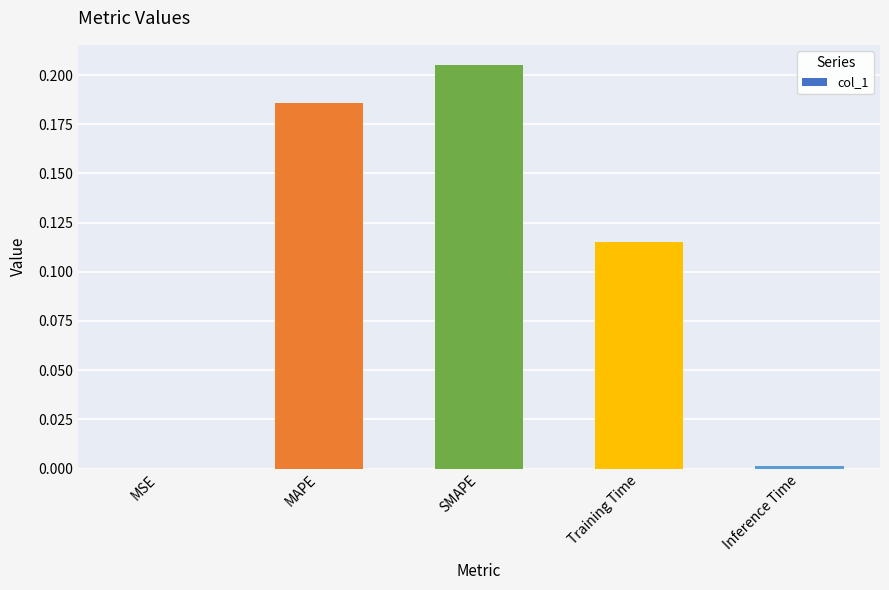

What is the sum of all values?

0.5